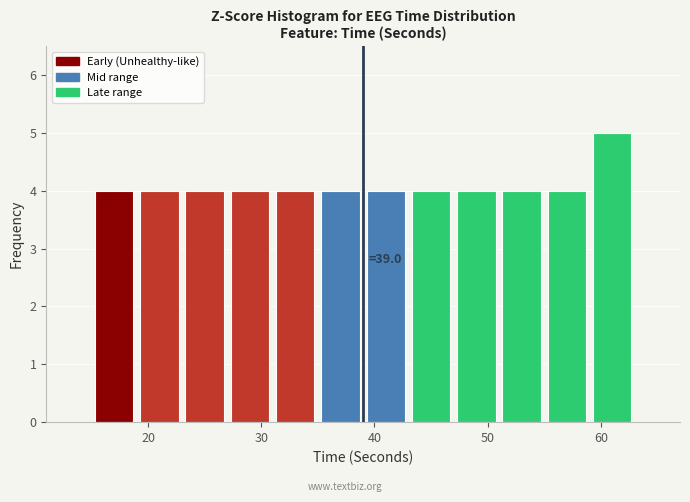

Over which range of the x-axis is the bar tallest?

59 to 63